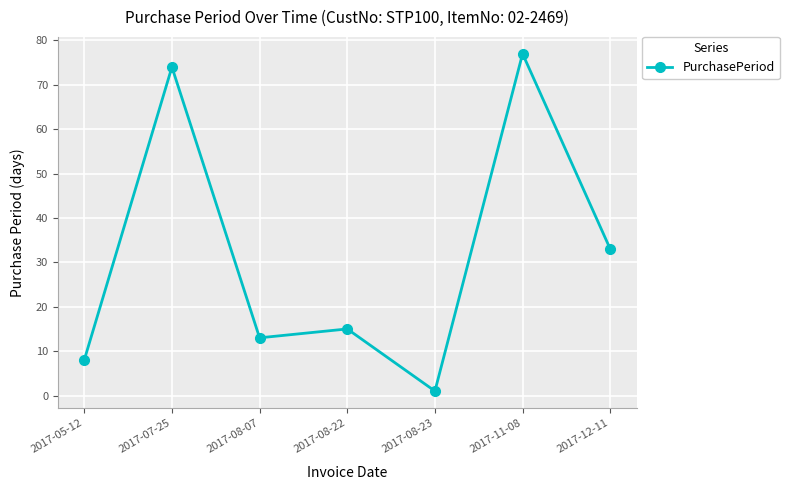

Is it true that the value at 2017-07-25 is 49?

False